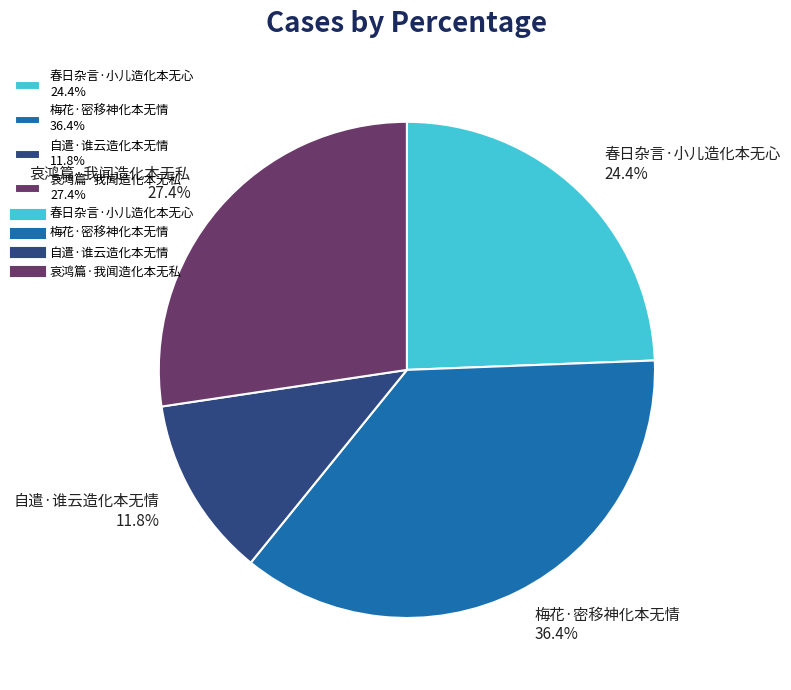

Does 哀鸿篇·我闻造化本无私 represent more than half of the total?

No